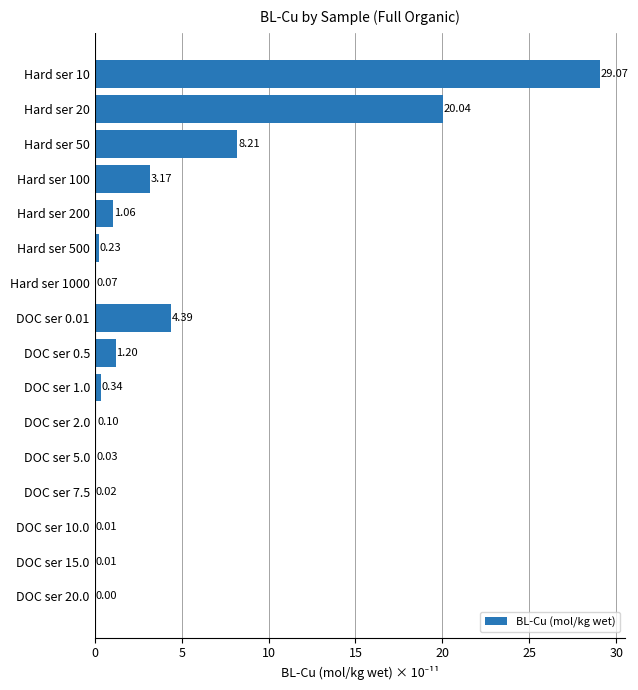

What is the change in value from DOC ser 1.0 to DOC ser 7.5?

-0.3